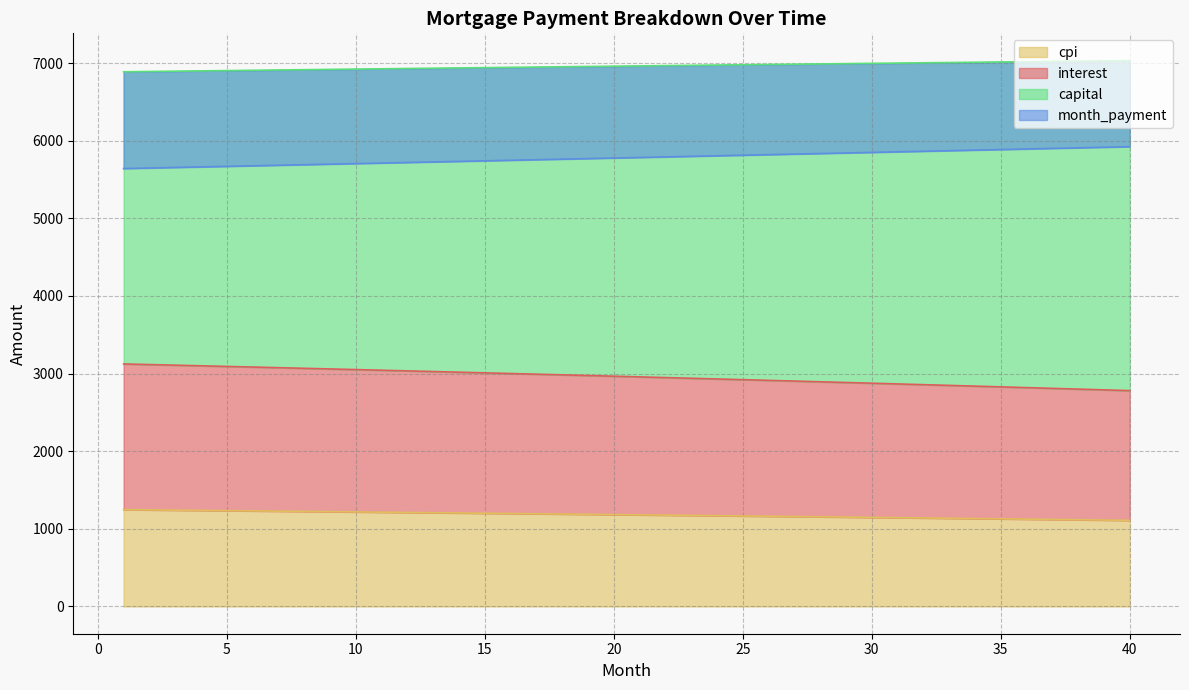

The value of cpi at 5 is 9125.7. True or false?

False